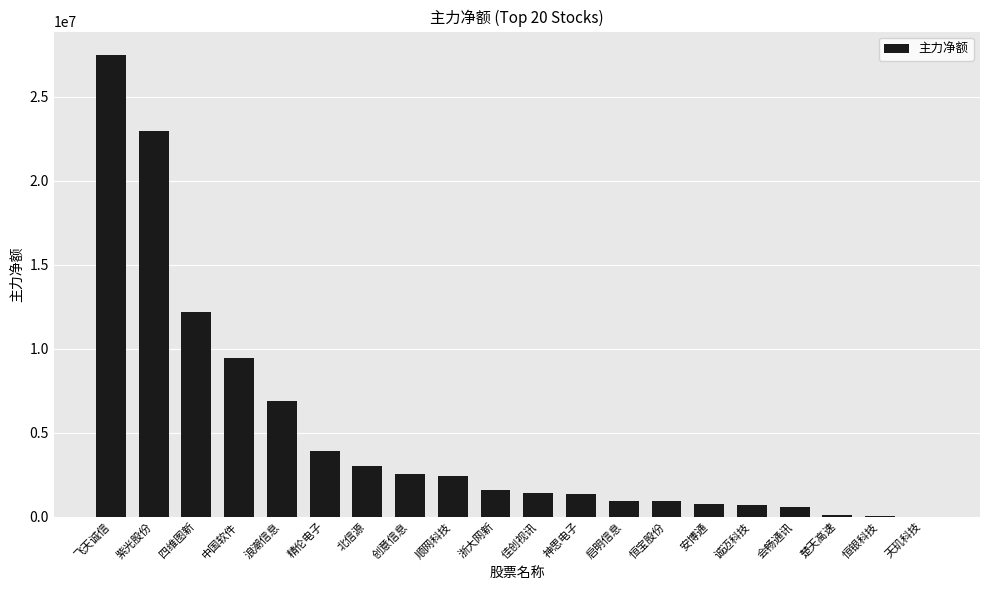

Count the number of data series in this chart.

1